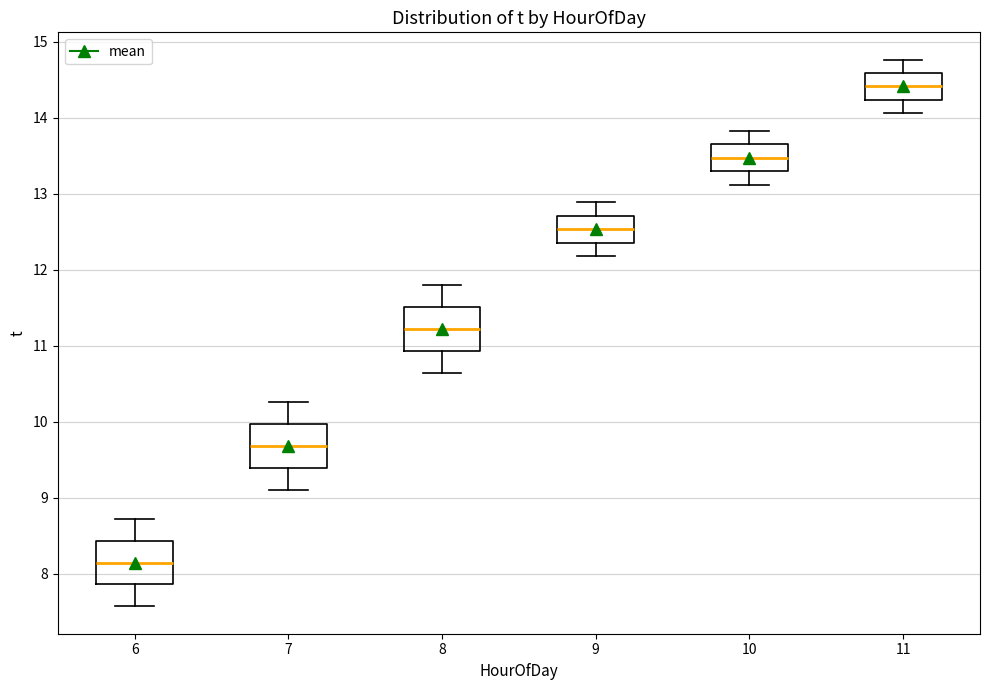

Reading left to right, transcribe this box plot: for each box, give where its median line is, the range the box spans, and where its two whiskers end, as read against the y-axis. The values are not printed on the chart, so give them approximately, as read against the axis.

6: median 8.1, box 7.9 to 8.4, whiskers 7.6 to 8.7
7: median 9.7, box 9.4 to 10.0, whiskers 9.1 to 10.3
8: median 11.2, box 10.9 to 11.5, whiskers 10.6 to 11.8
9: median 12.5, box 12.4 to 12.7, whiskers 12.2 to 12.9
10: median 13.5, box 13.3 to 13.7, whiskers 13.1 to 13.8
11: median 14.4, box 14.2 to 14.6, whiskers 14.1 to 14.8